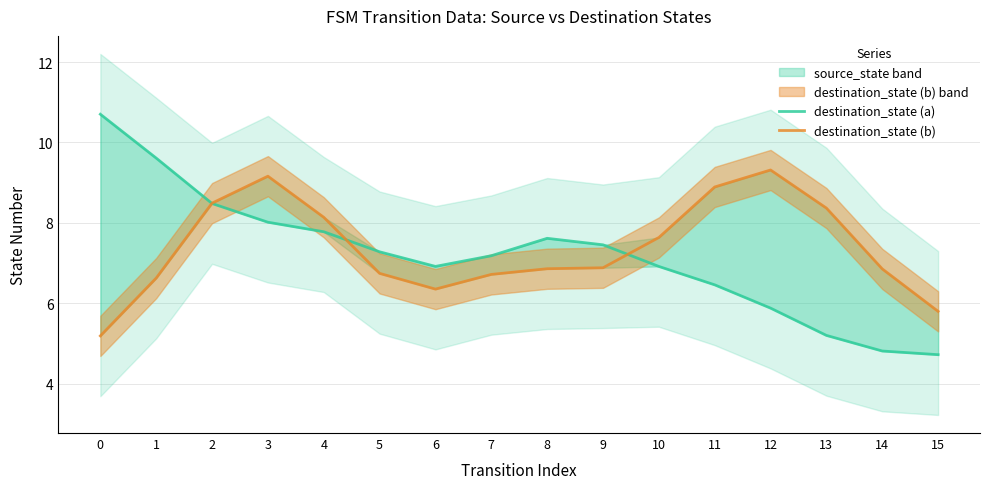

Is it true that destination_state (a) equals 5.4 at 4?

False